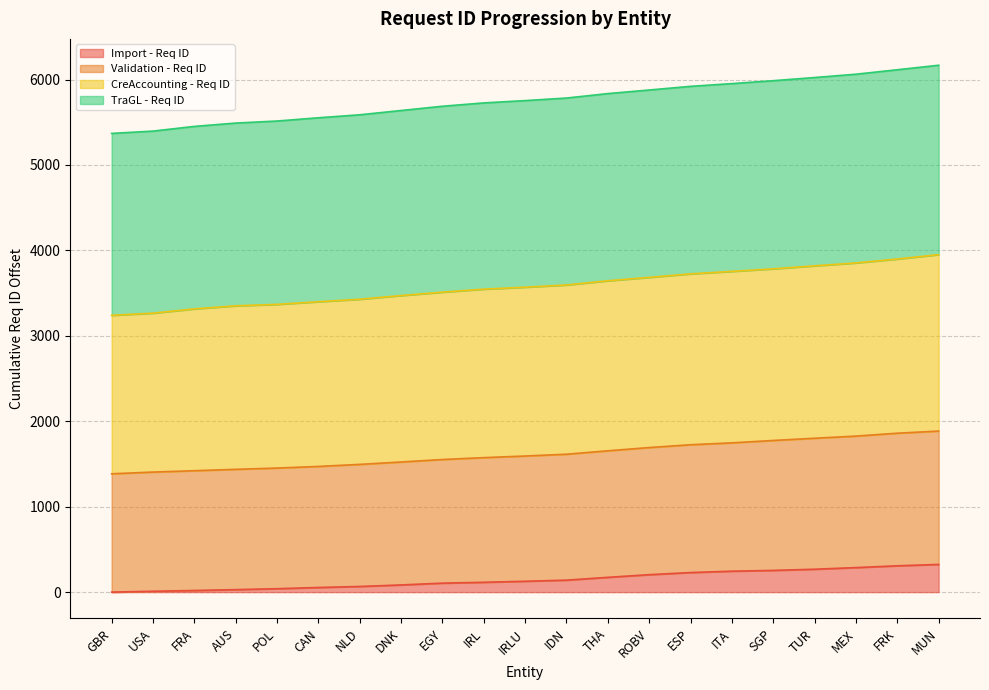

What position from the right is IDN?

10